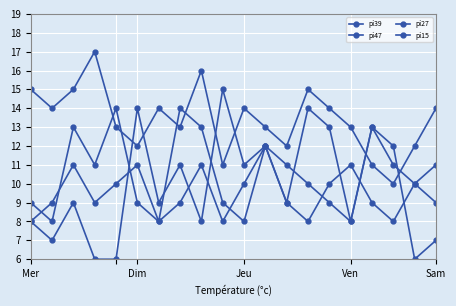

How many values in the pi27 series are below 14?

10